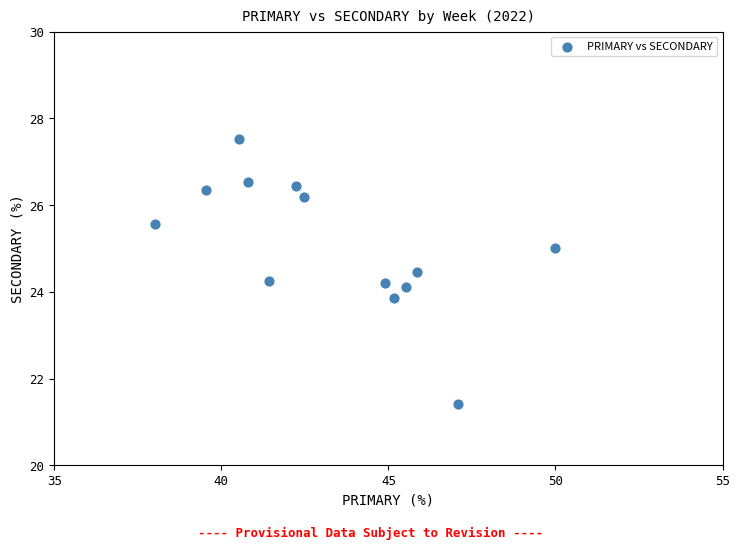

What is the range of Y values (max minus min)?

6.1